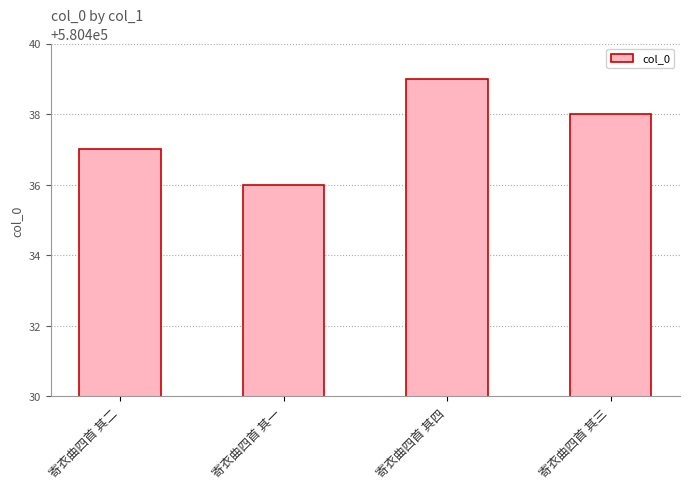

What is the sum of all values?

2321750